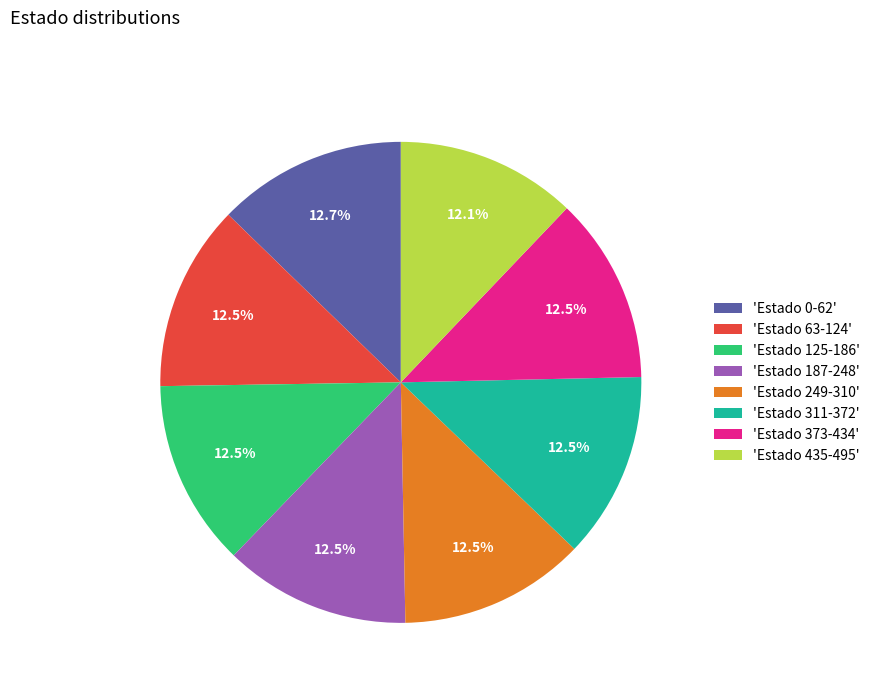

What is the ratio of the value at 'Estado 63-124' to the value at 'Estado 435-495'?

1.0